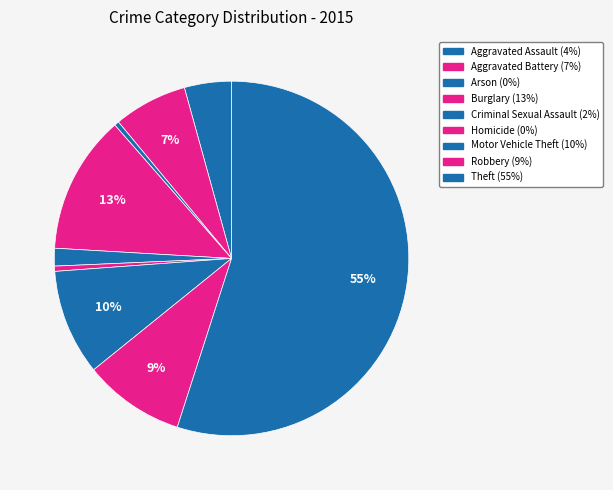

Is Arson the majority of the pie?

No